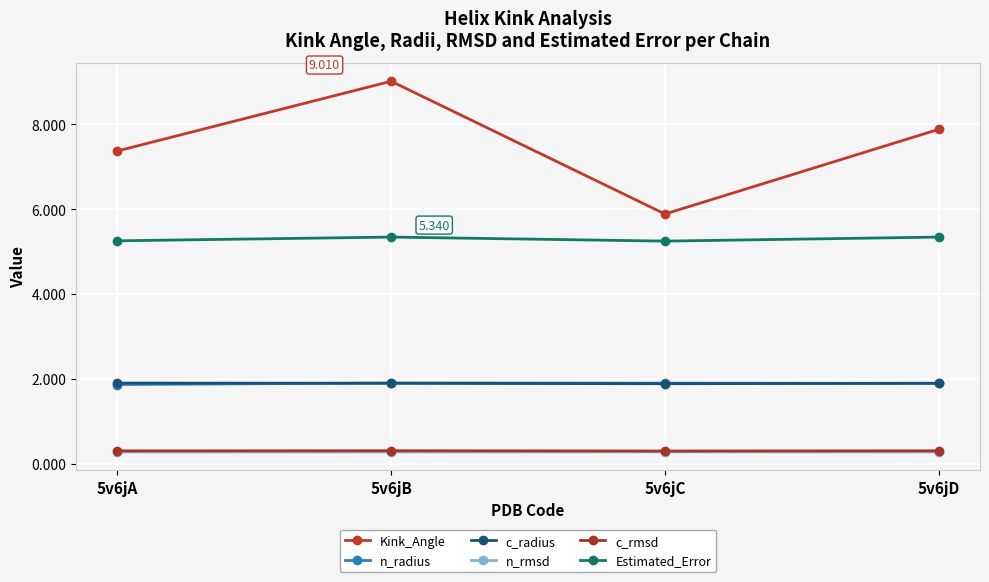

True or false: c_rmsd and Kink_Angle intersect in this chart.

False